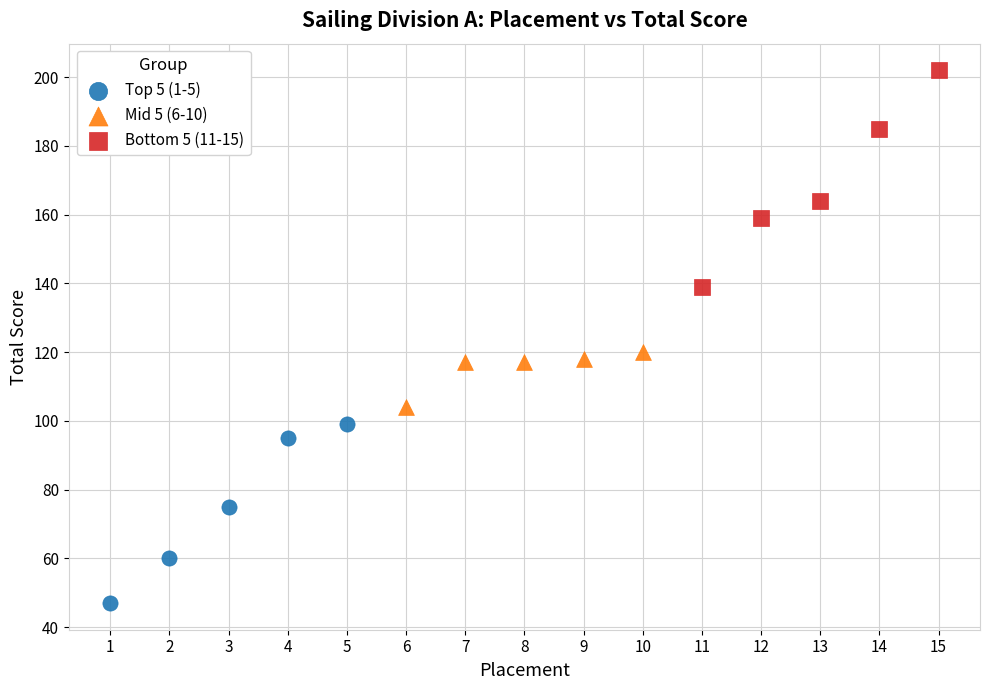

What are all the series names shown in the legend?

Top 5 (1-5), Mid 5 (6-10), Bottom 5 (11-15)